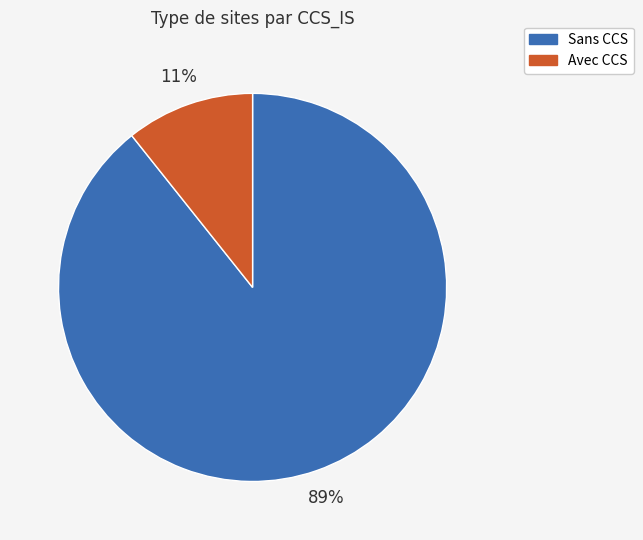

How many segments does this pie chart have?

2